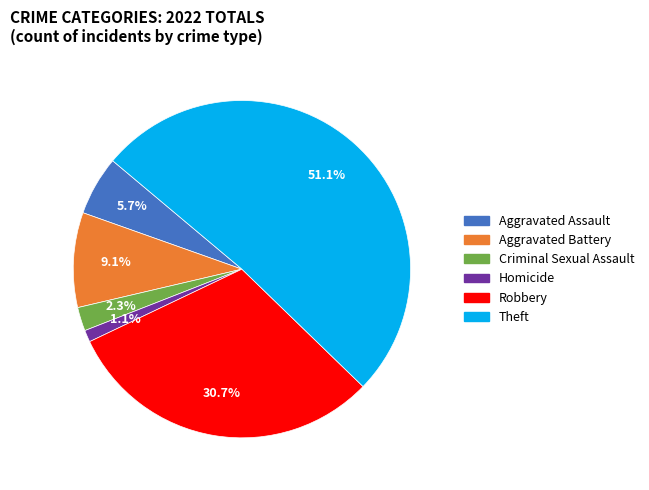

Does any single category account for the majority?

Yes